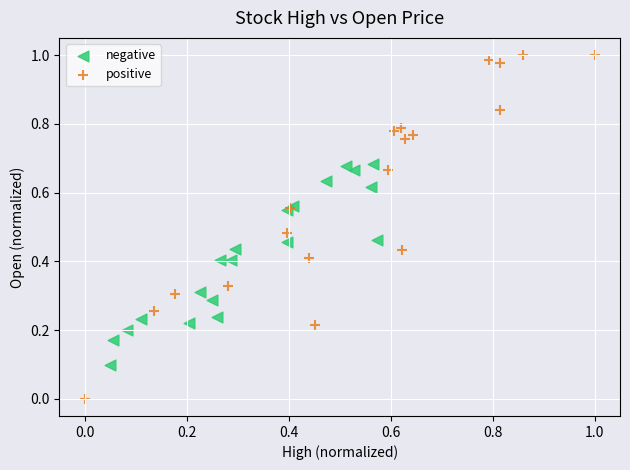

Which series has the widest spread of Y values?

positive